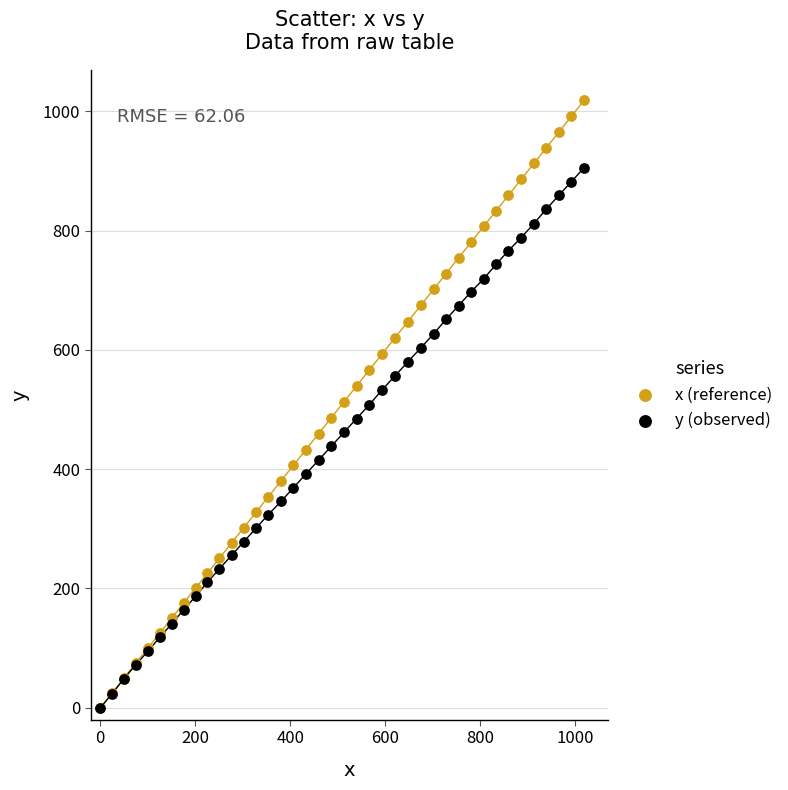

What are all the series names shown in the legend?

x (reference), y (observed)